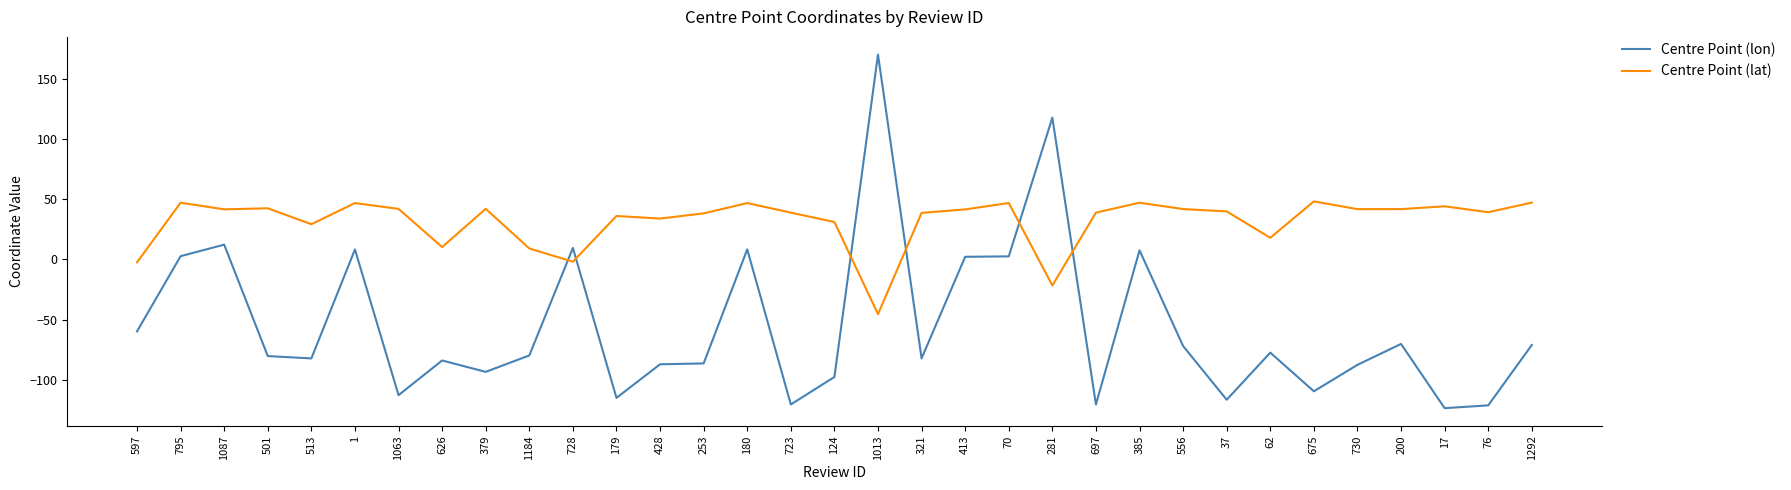

At how many categories does at least one series exceed 52?

2